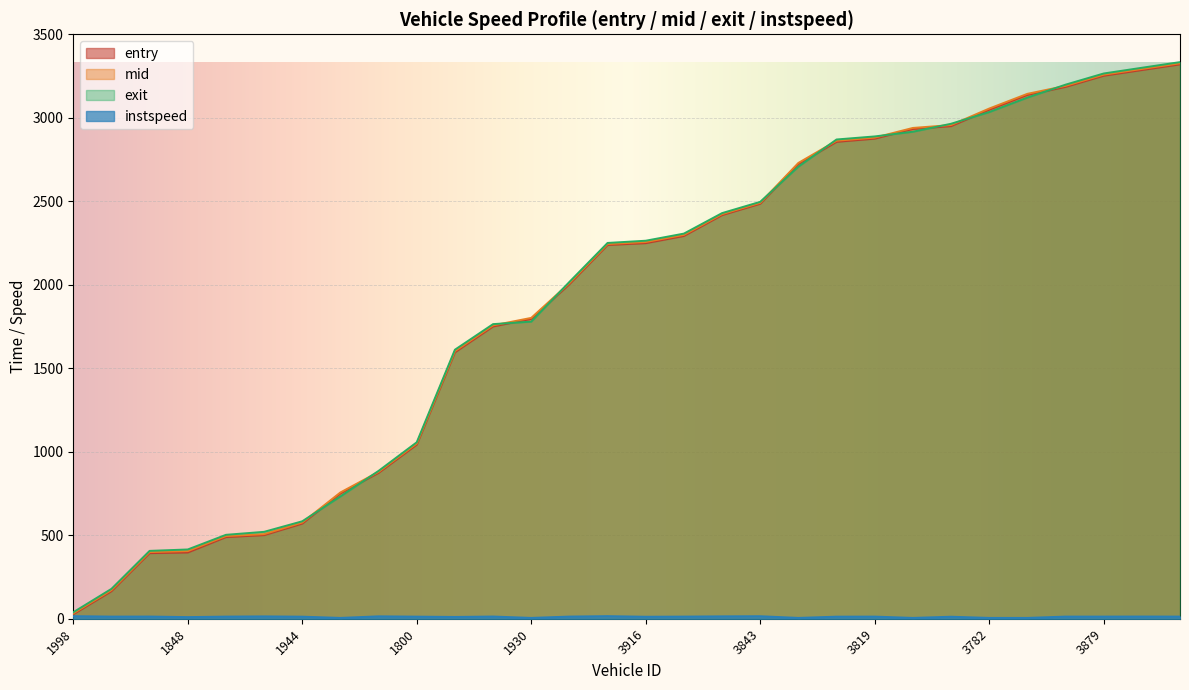

How many intersections are there between exit and entry?

10